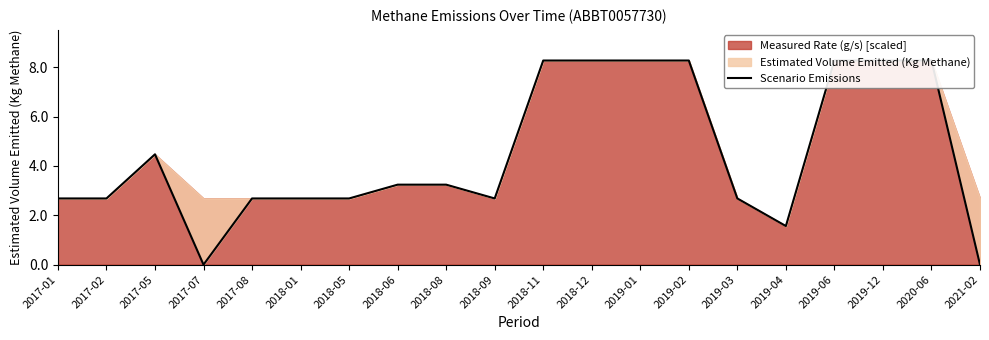

What is the difference between the maximum and minimum values?

8.3